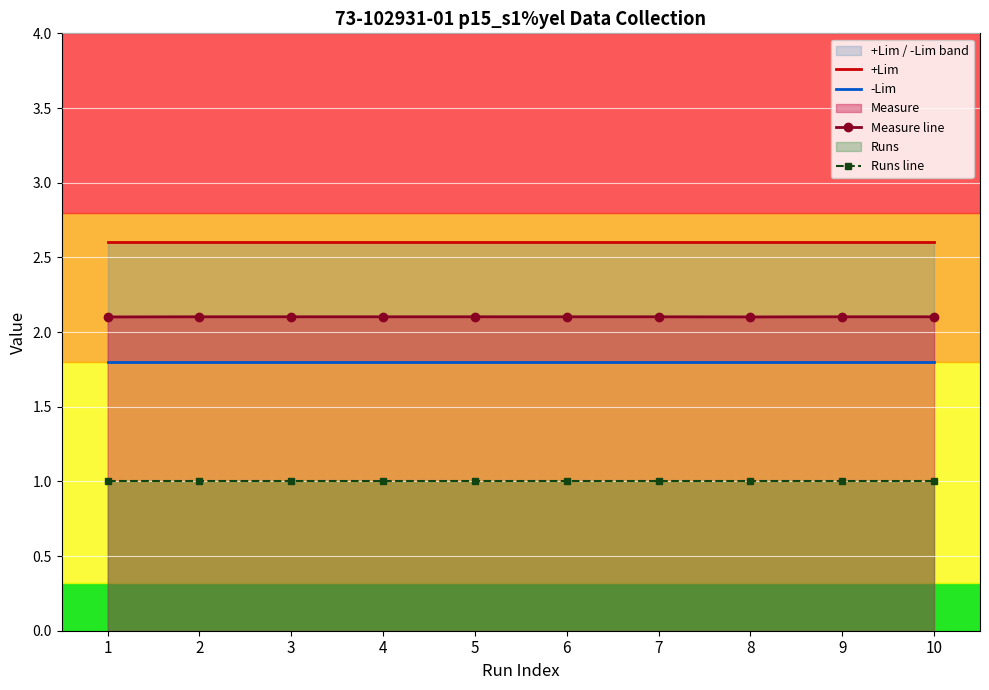

What is the sum of all Measure line values?

21.0